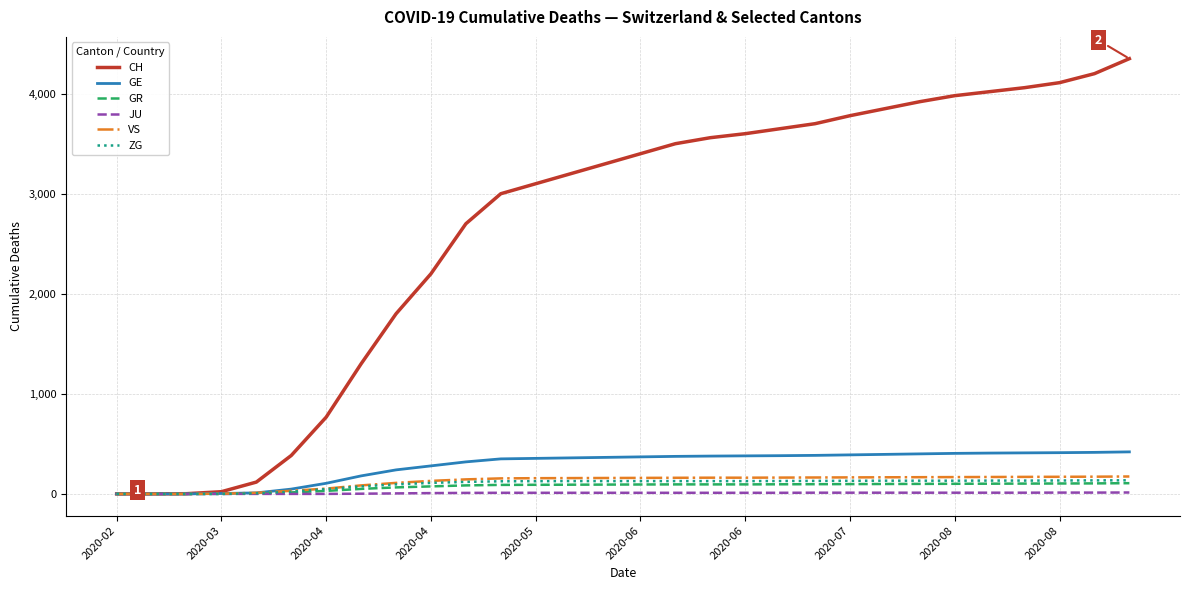

What is the highest value of the VS series?

174